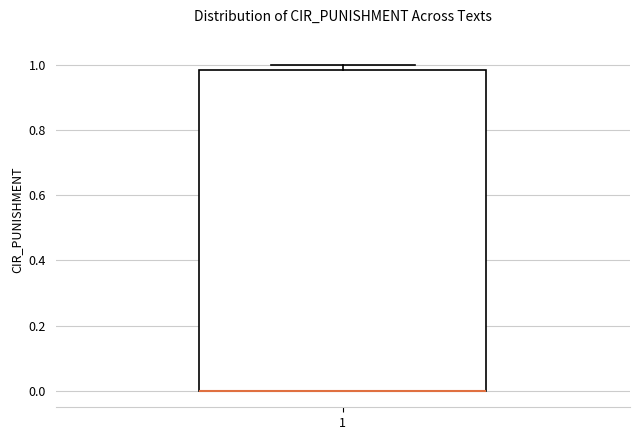

Where is the upper edge of the box at x = 1 on the y-axis? The values are not printed on the chart, so give them approximately, as read against the axis.

0.98